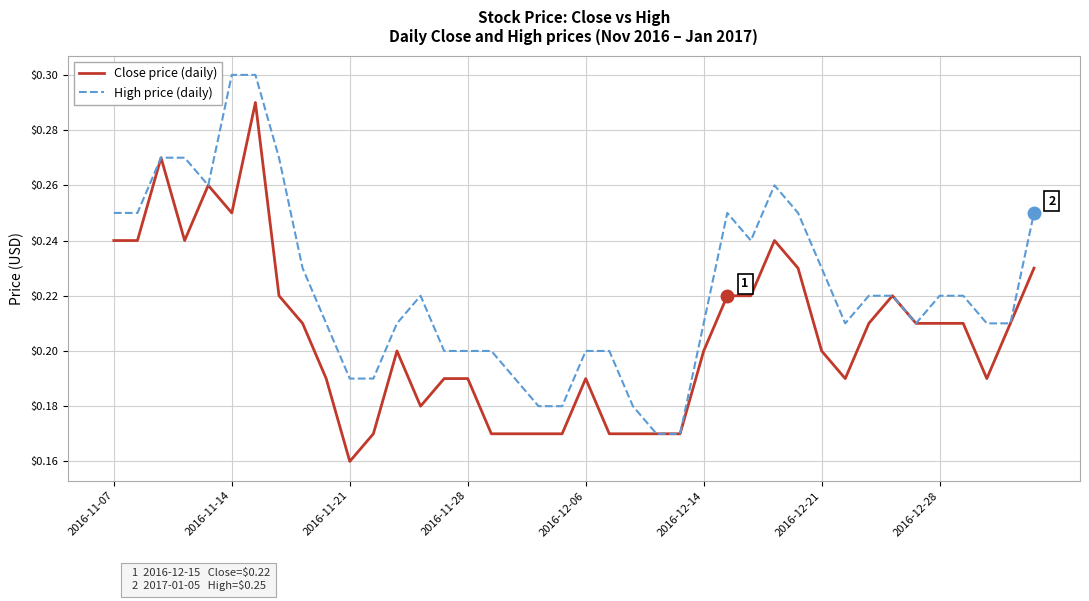

List the series in order of their overall mean, highest first.

High price (daily), Close price (daily)